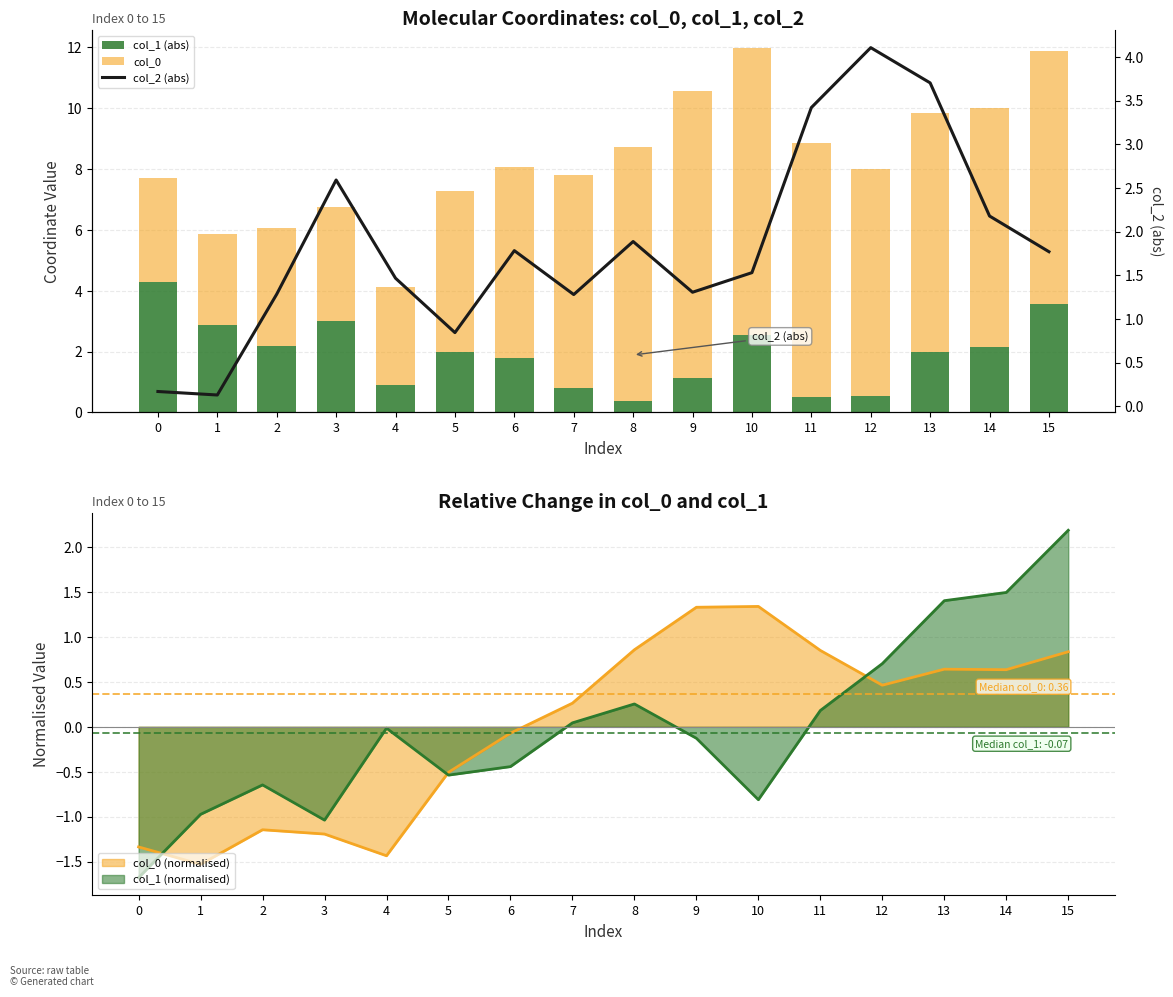

Which category has the lowest value in the col_0 series?

1